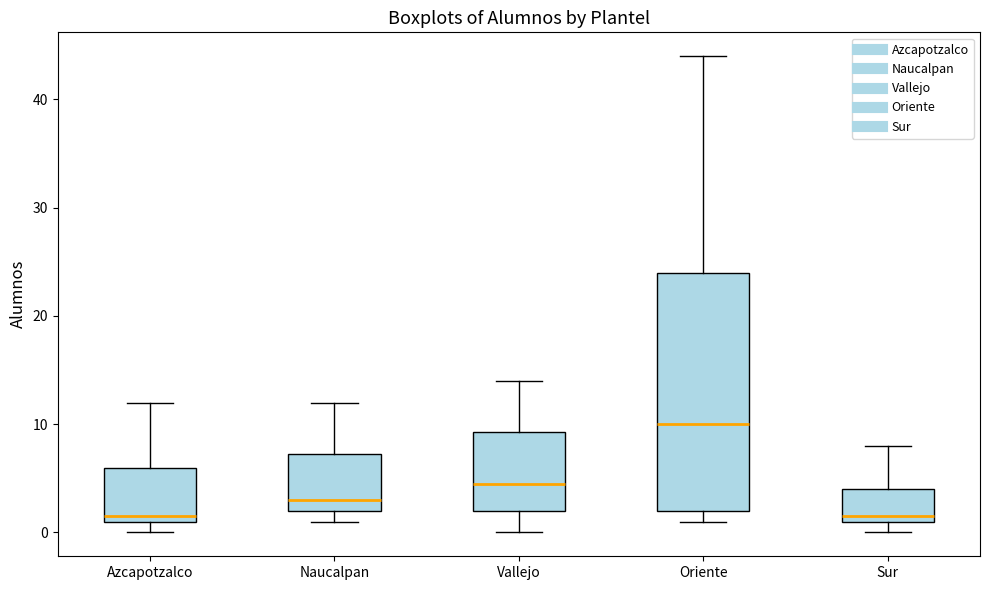

Where does the median line of the box for Naucalpan sit on the y-axis? The values are not printed on the chart, so give them approximately, as read against the axis.

3